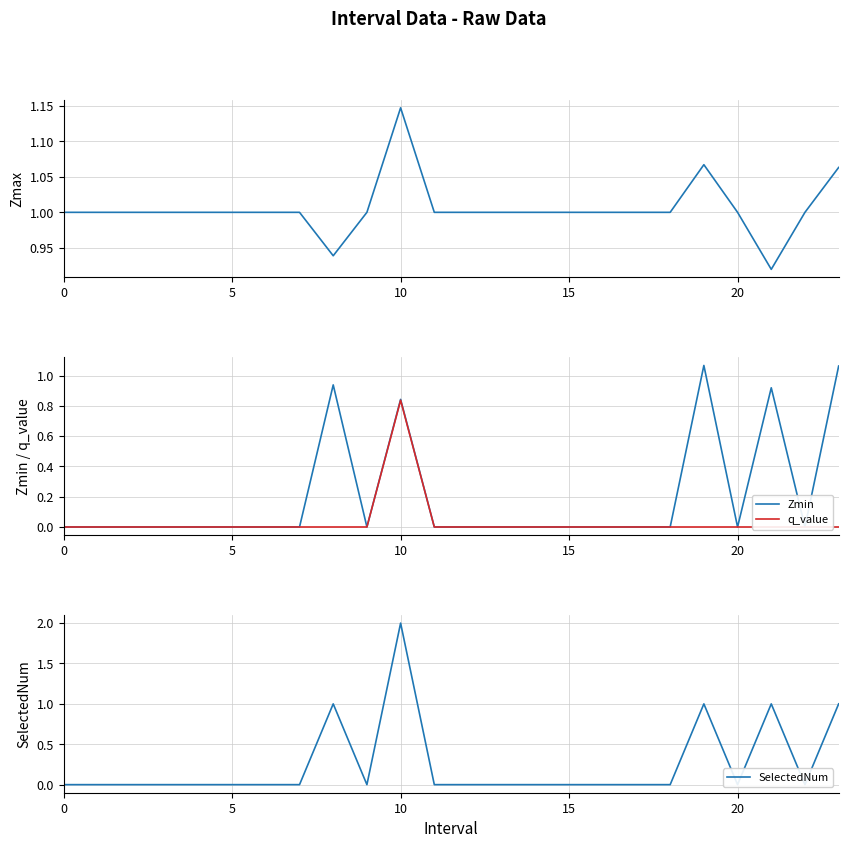

At 0, list the series in order from smallest to largest.

Zmin, q_value, SelectedNum, Zmax